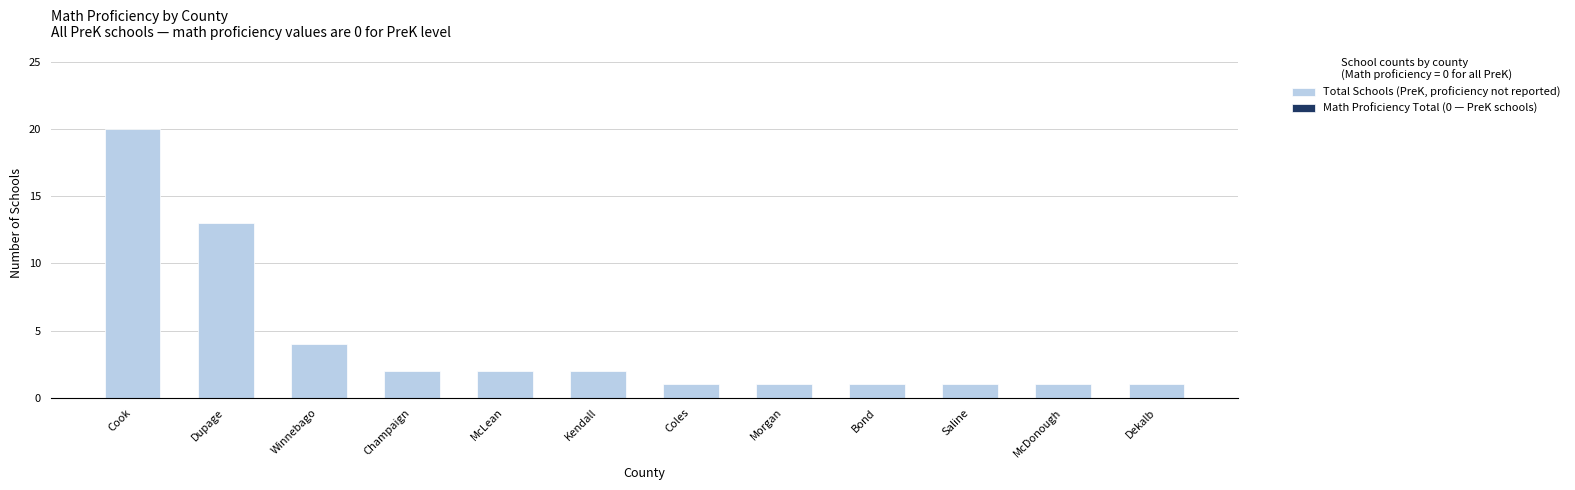

What is the difference between the second highest and minimum values?

12